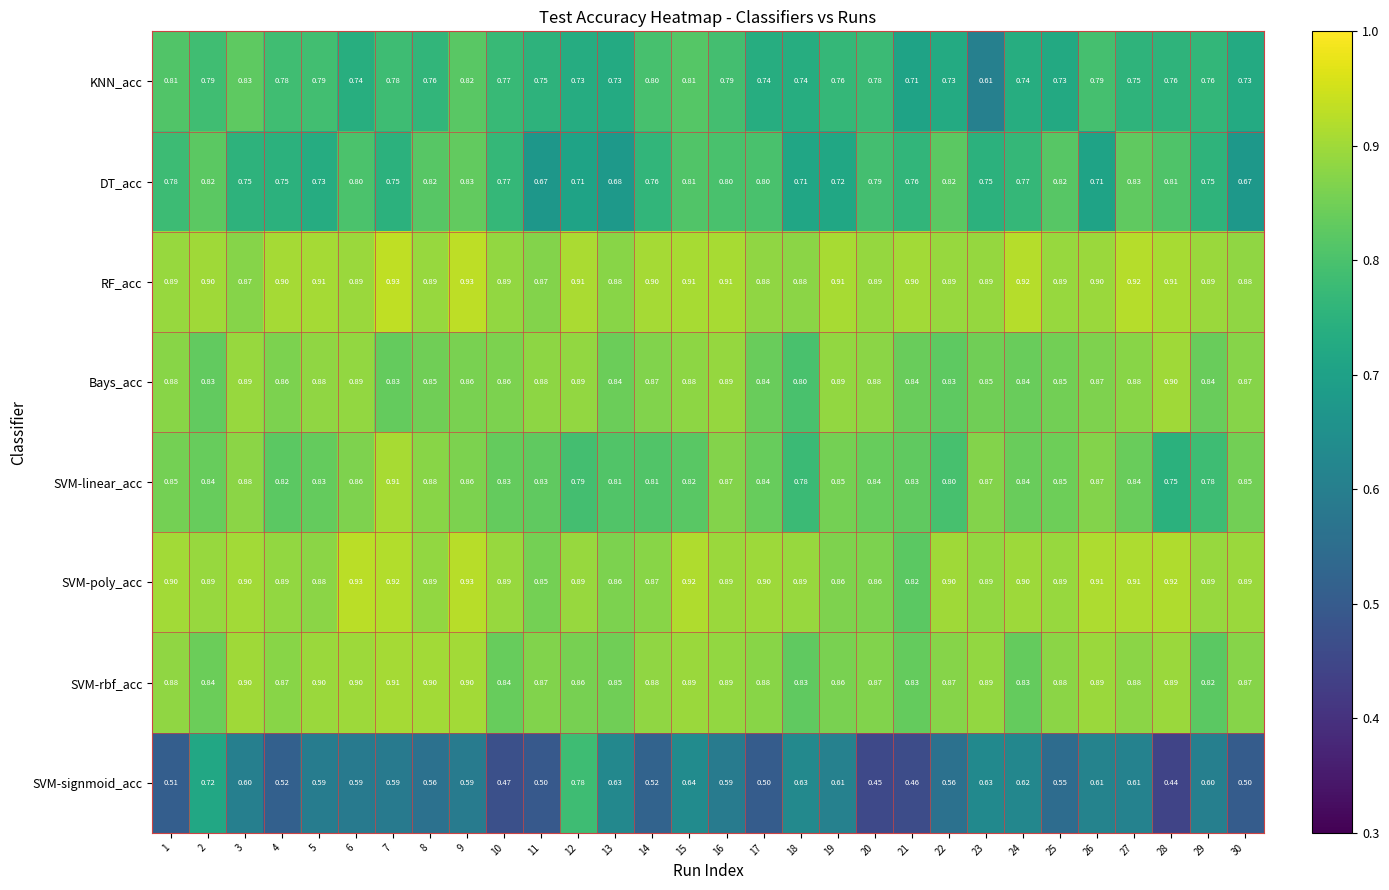

At which category is the sum across all series the highest?

9